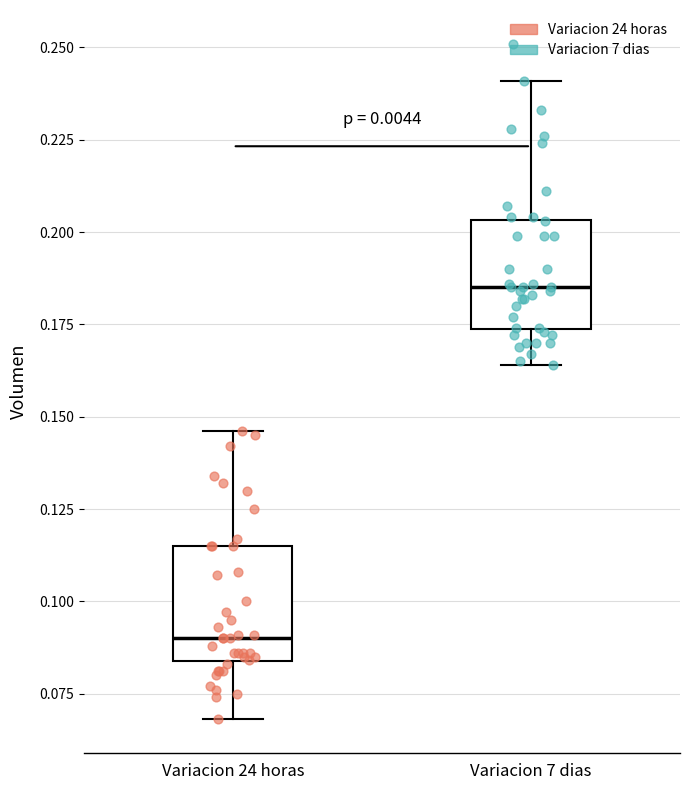

Reading left to right, transcribe this box plot: for each box, give where its median line is, the range the box spans, and where its two whiskers end, as read against the y-axis. The values are not printed on the chart, so give them approximately, as read against the axis.

Variacion 24 horas: median 0.090, box 0.085 to 0.115, whiskers 0.070 to 0.145
Variacion 7 dias: median 0.185, box 0.175 to 0.205, whiskers 0.165 to 0.240